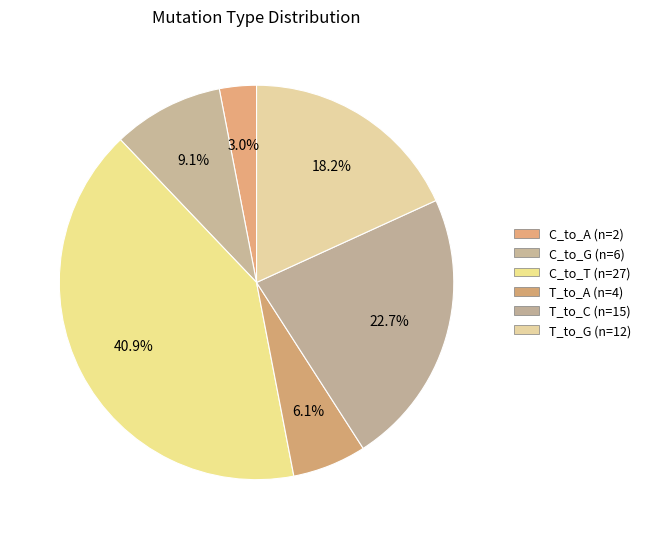

Count the number of slices in the pie.

6